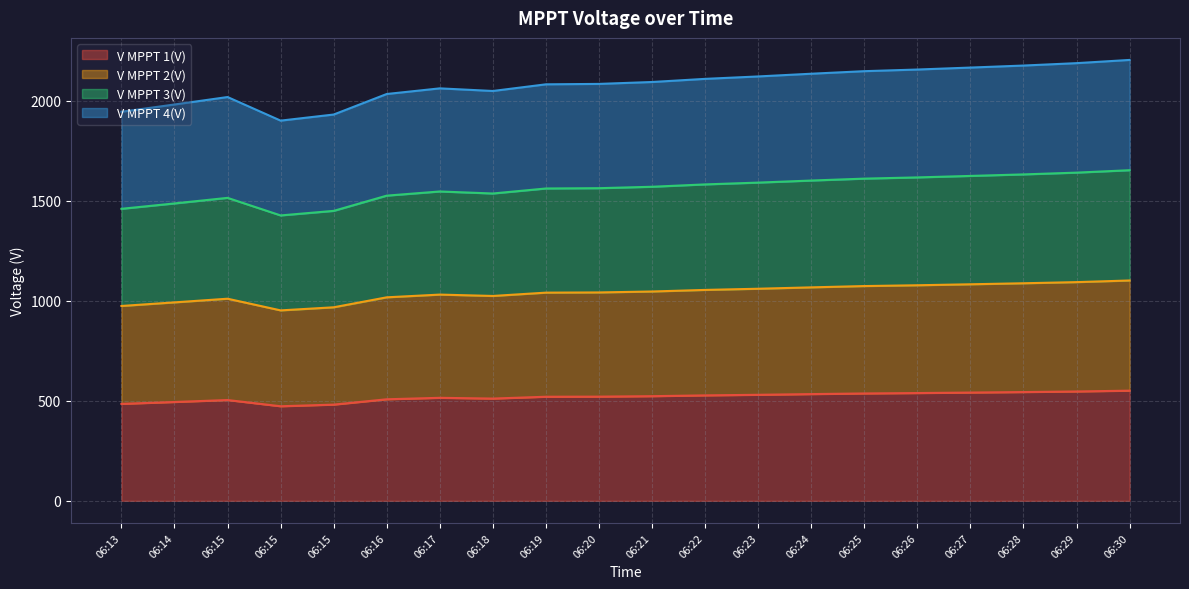

At which label is V MPPT 1(V) closest to 512?

06:18